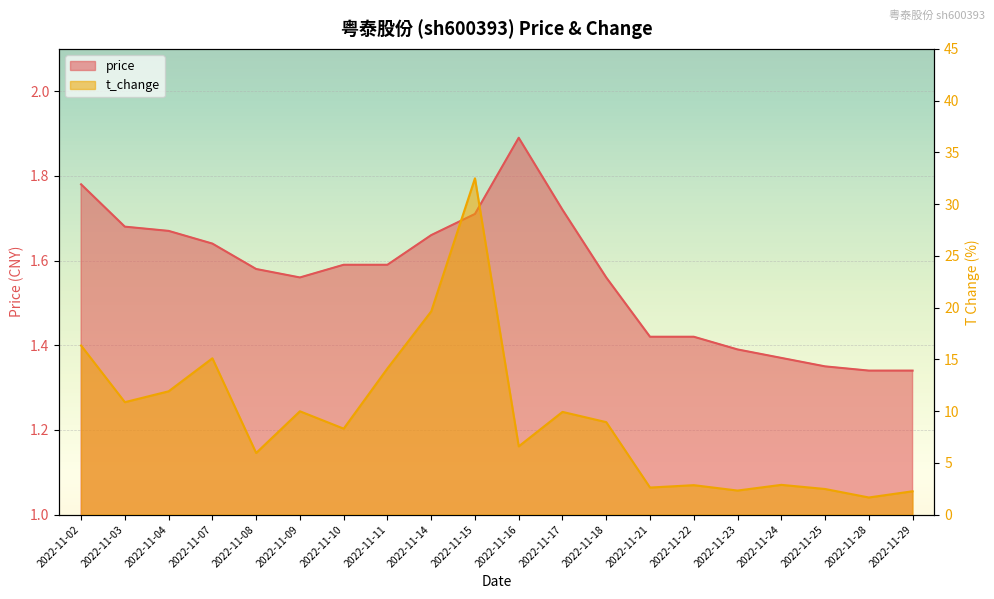

What is the lowest value of the price series?

1.3